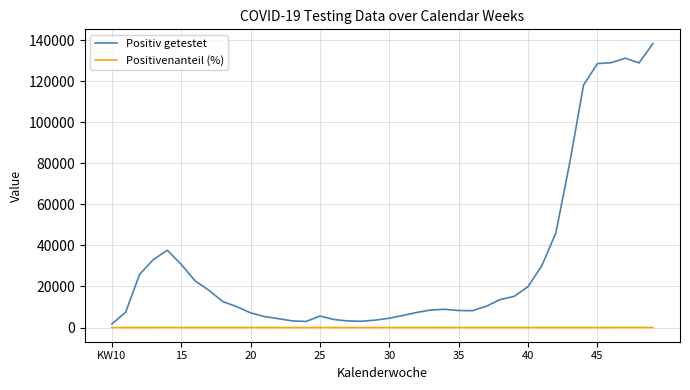

What is the maximum value shown in the chart?

138305.0